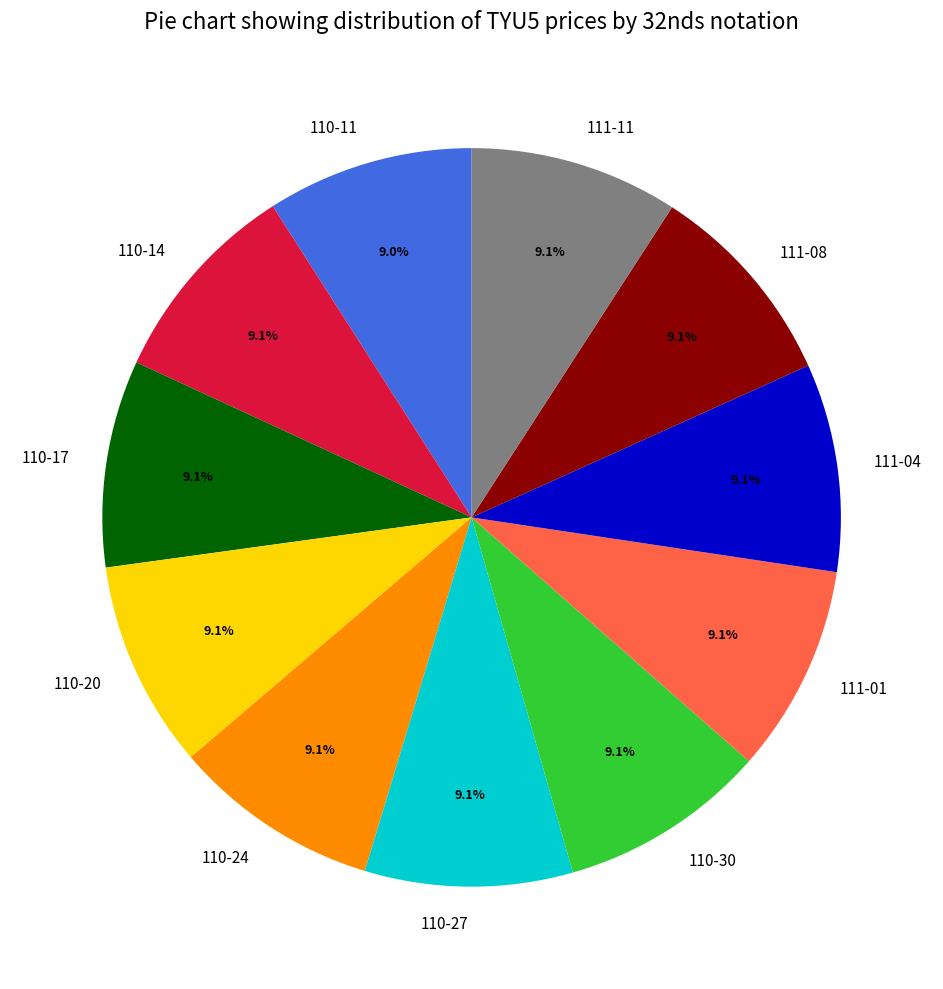

Count the number of slices in the pie.

11